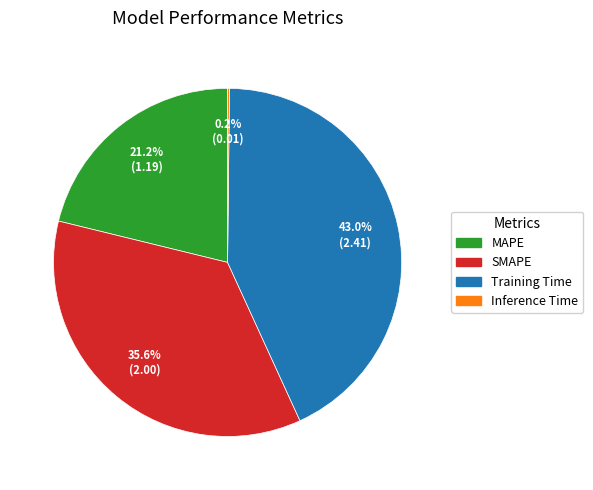

Between MAPE and SMAPE, which is larger?

SMAPE